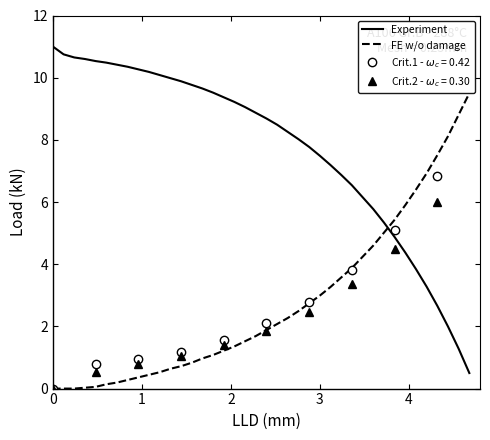

What is the maximum value for FE w/o damage?

9.5